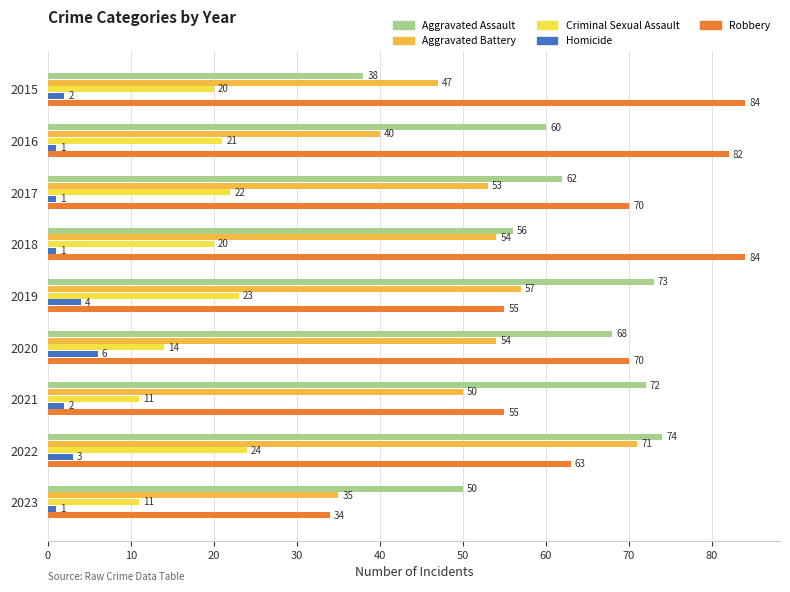

What is the difference between the second highest and minimum values in the Criminal Sexual Assault series?

12